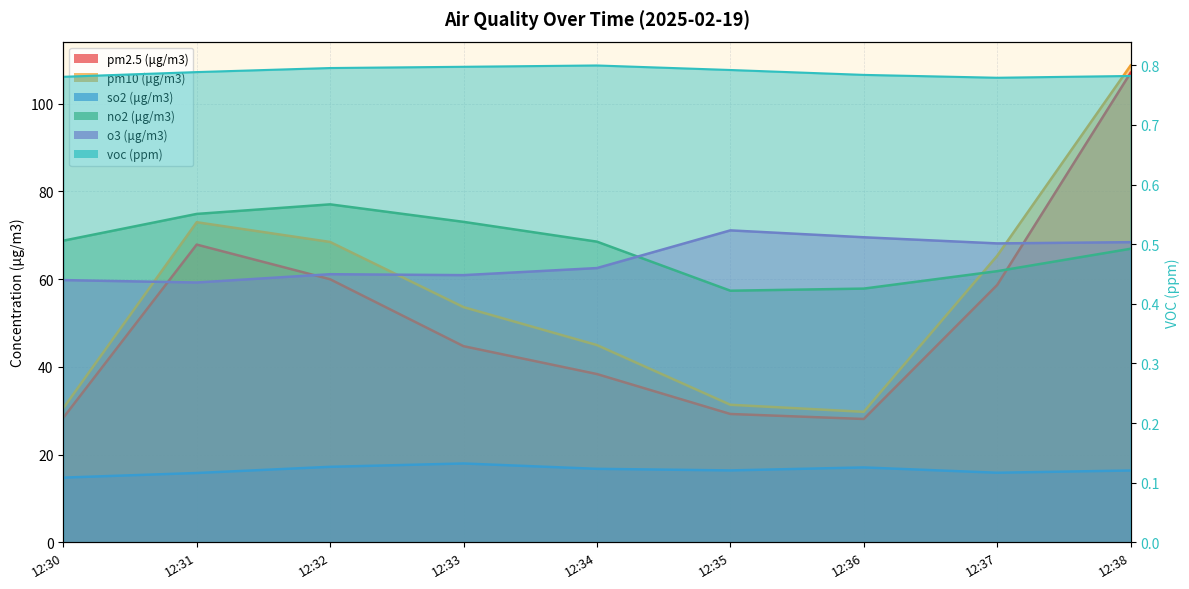

The pm10 (μg/m3) series shows 65.3 at 12:37. True or false?

True